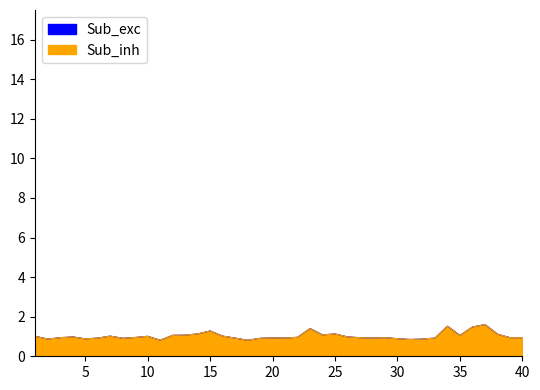

True or false: Sub_exc and Sub_inh cross at least once.

False